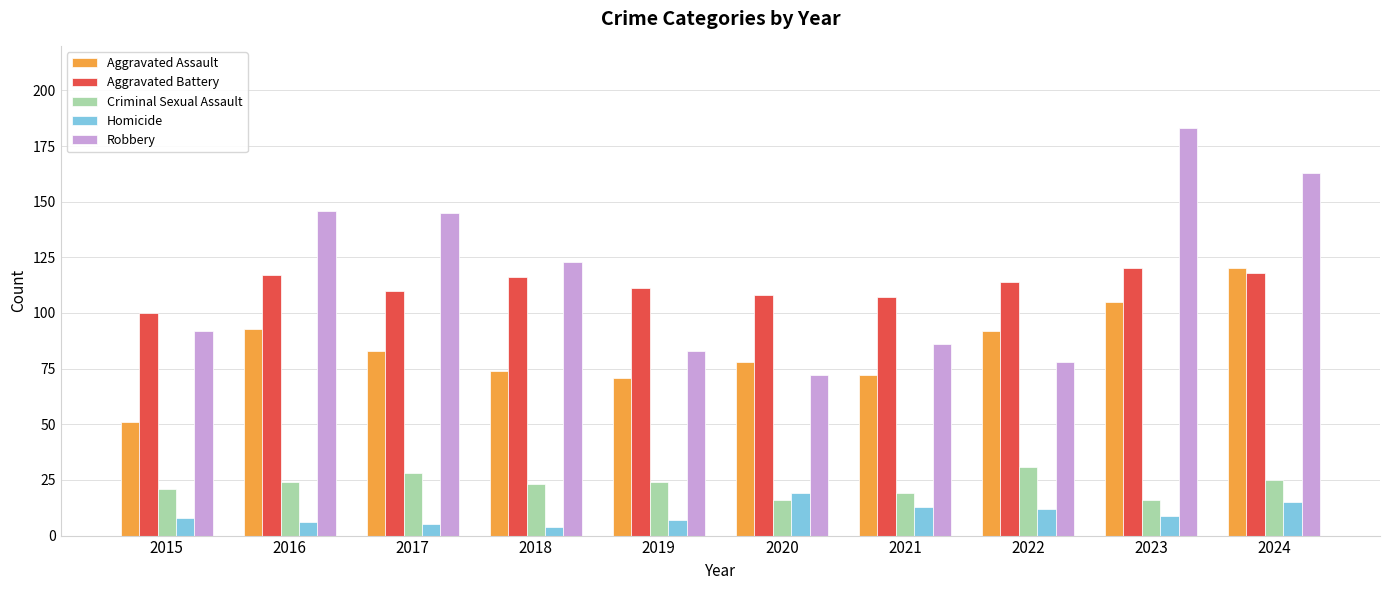

What is the difference between the Criminal Sexual Assault values at 2024 and 2023?

9